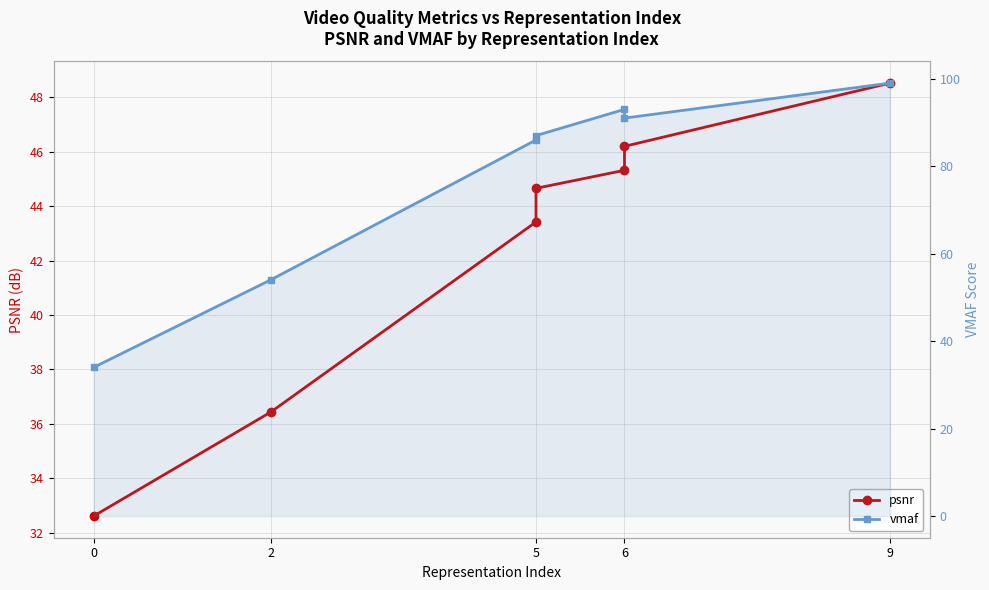

What is the sum of all vmaf values?

544.0